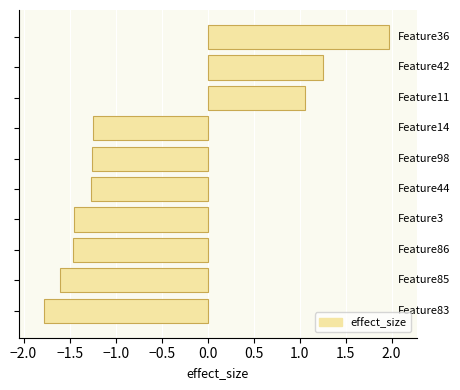

What is the average value?

-0.6